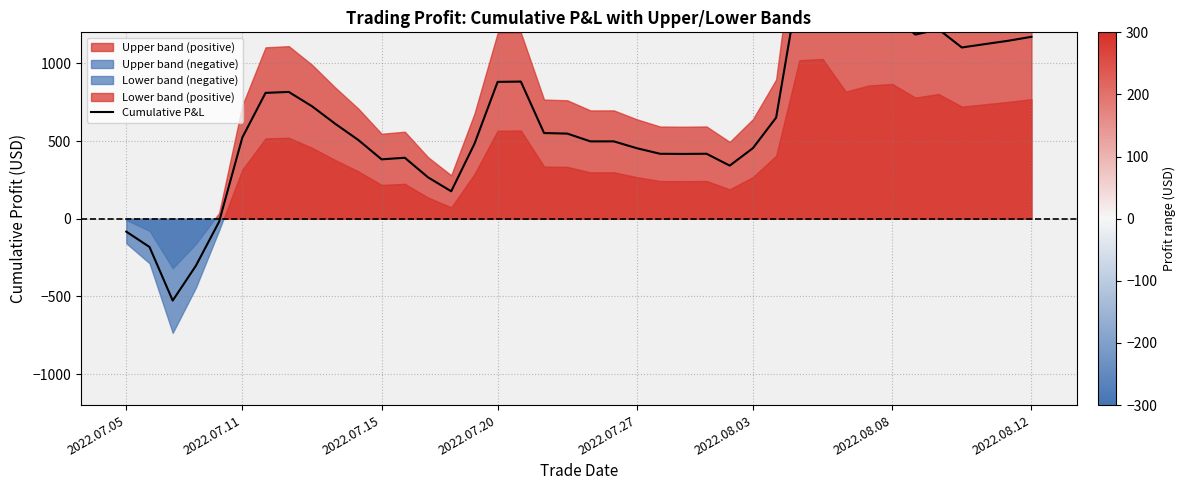

The value at 32 is 636.8. True or false?

False